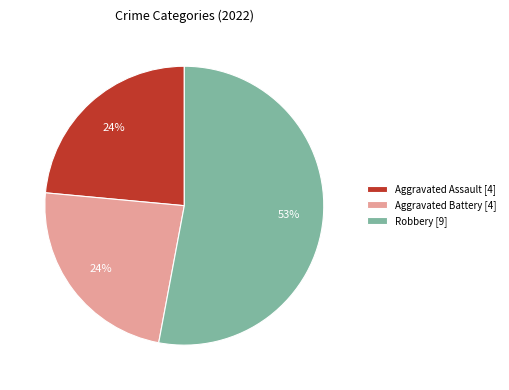

Is there any slice that represents more than half of the pie?

Yes